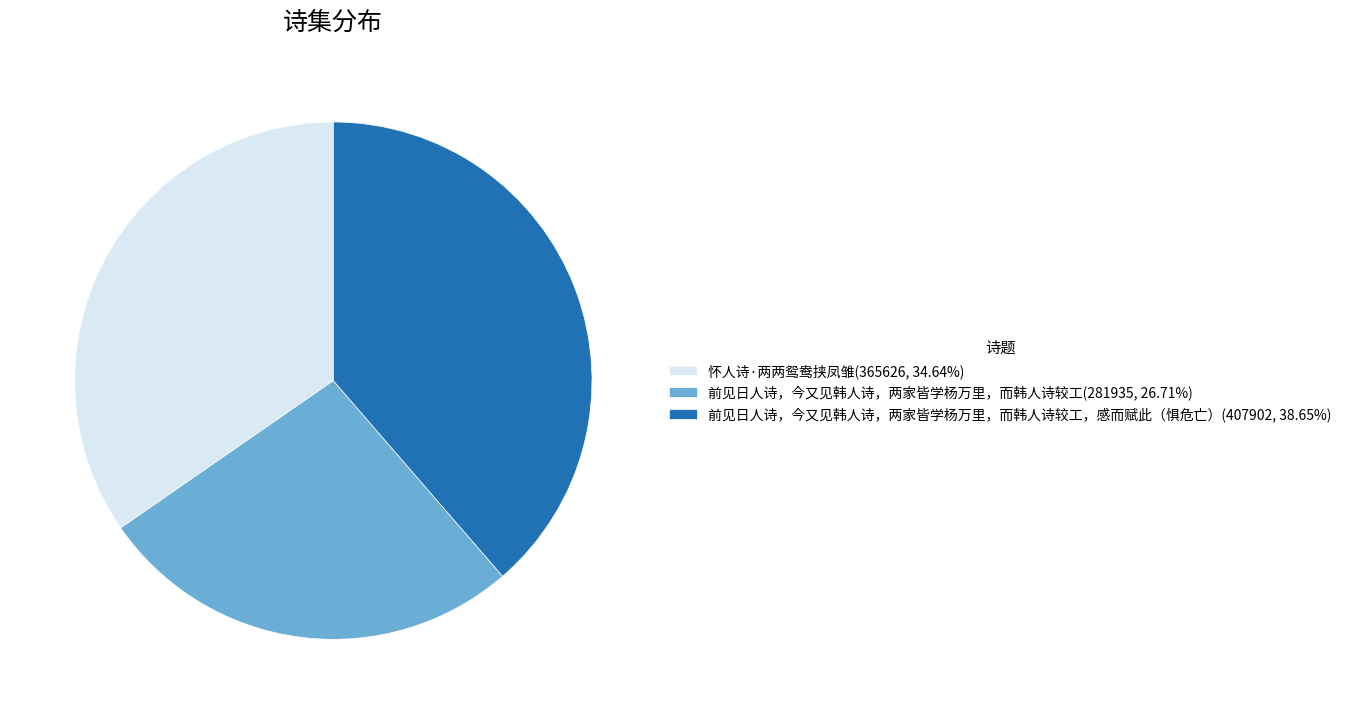

How many slices are in this pie chart?

3